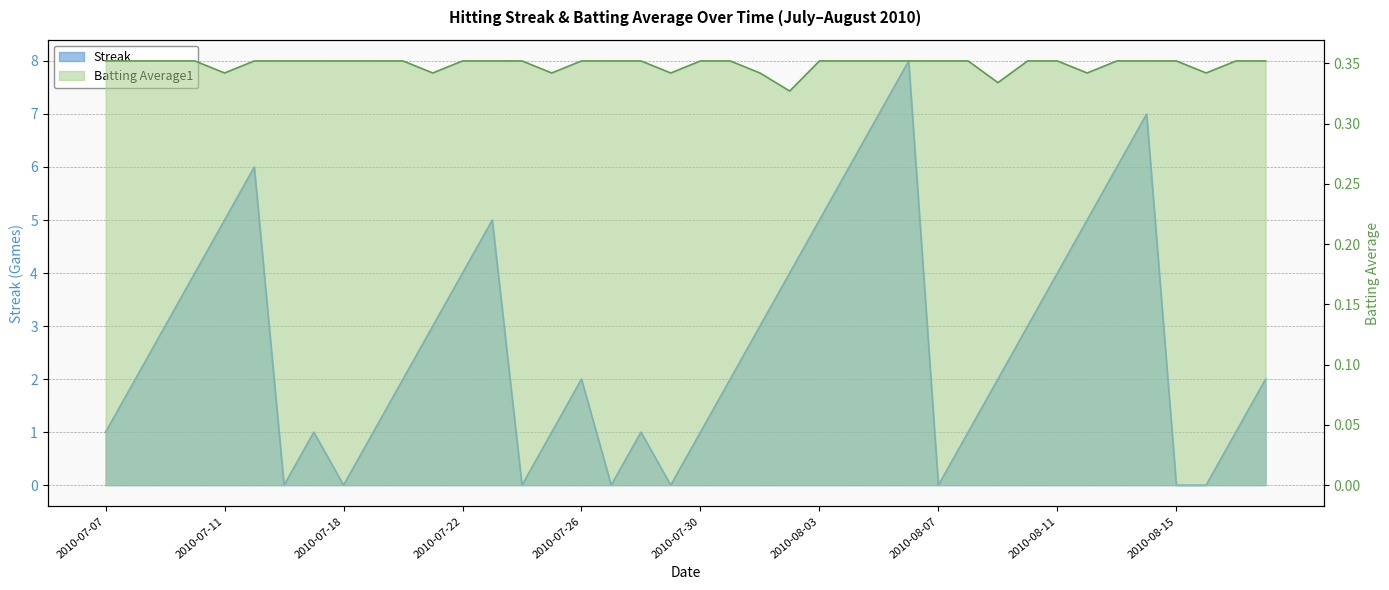

What is the value of the Batting Average1 point at the 18th from the left?

0.4